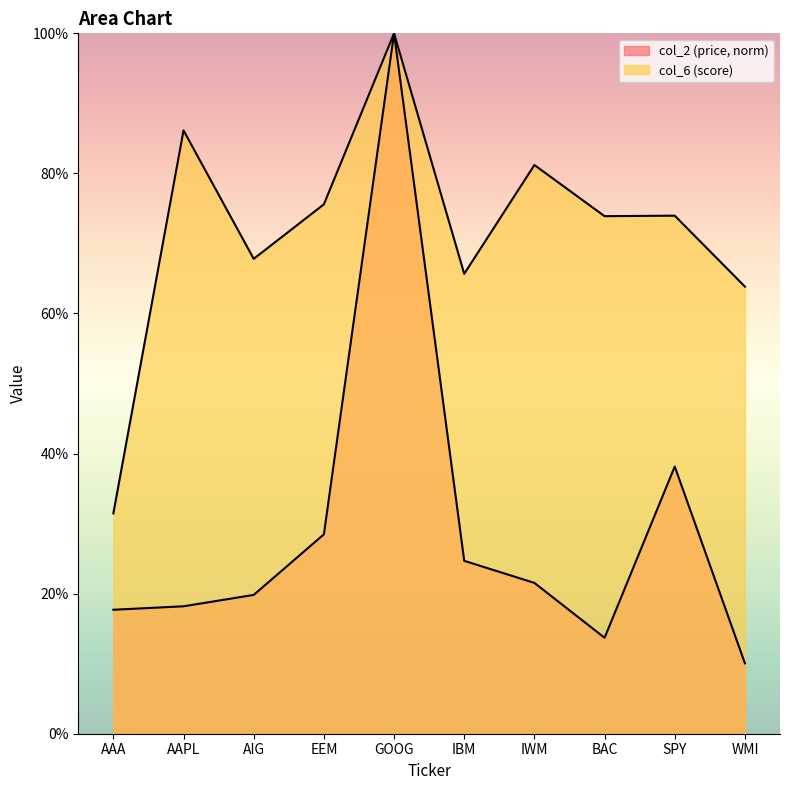

Which category has the highest value across all series?

GOOG